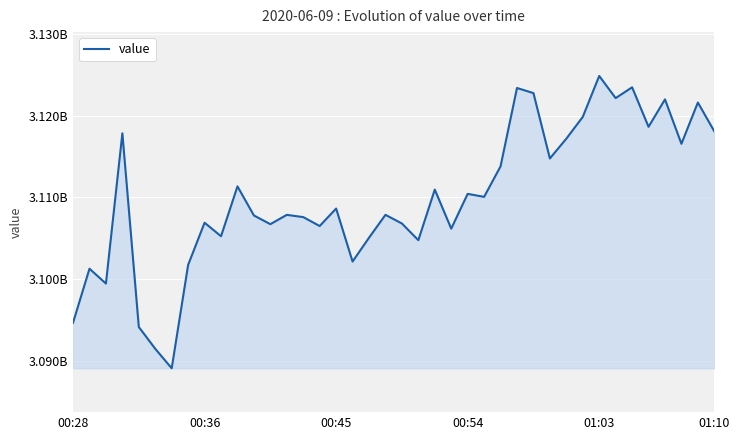

Reading left to right, list all the values displayed in this chart.

3094673193	3101283807	3099467541	3117848647	3094153787	3091488081	3089102373	3101753596	3106910736	3105258381	3111355776	3107796762	3106731308	3107871379	3107597024	3106506081	3108644616	3102158502	3105074018	3107875102	3106815299	3104773628	3110961336	3106185683	3110440093	3110075262	3113805788	3123393331	3122768442	3114771847	3117192042	3119854548	3124864574	3122154705	3123478105	3118643229	3121998703	3116563722	3121614352	3118086922